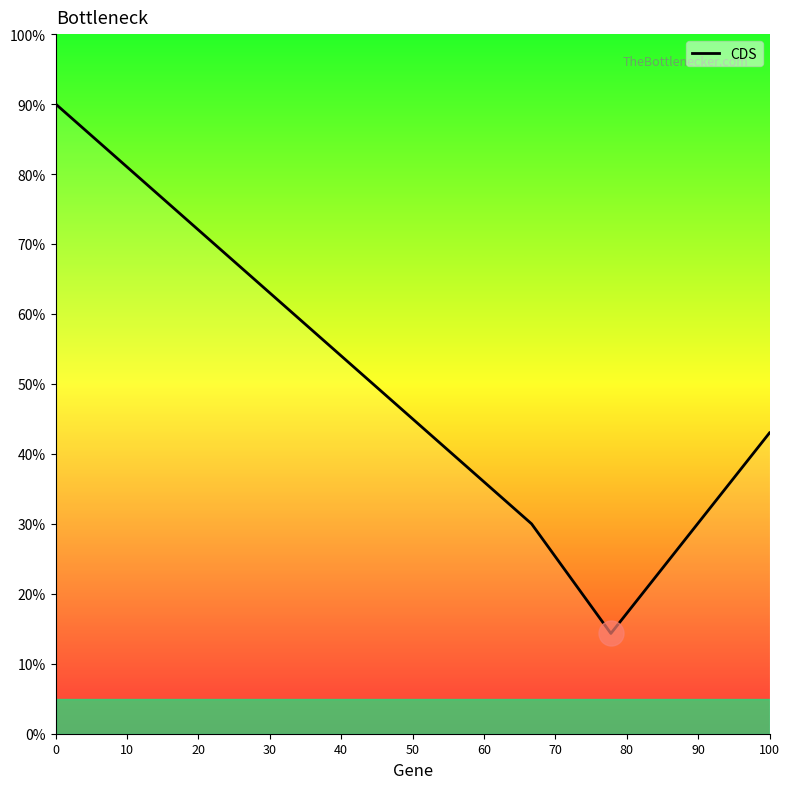

What is the maximum value shown in the chart?

90.0